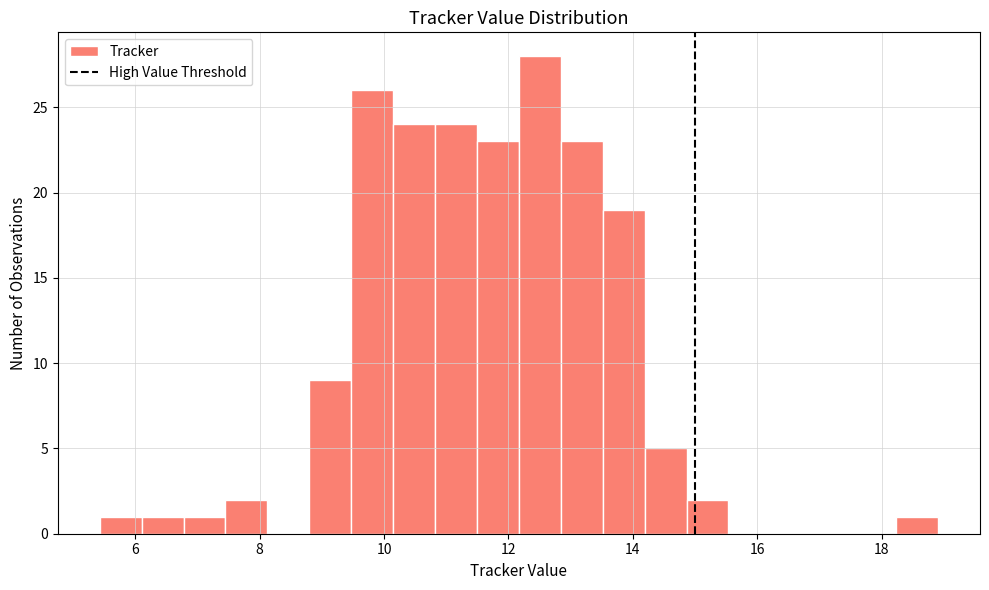

Read against the x-axis, roughly where is the centre of the tallest bar?

12.6